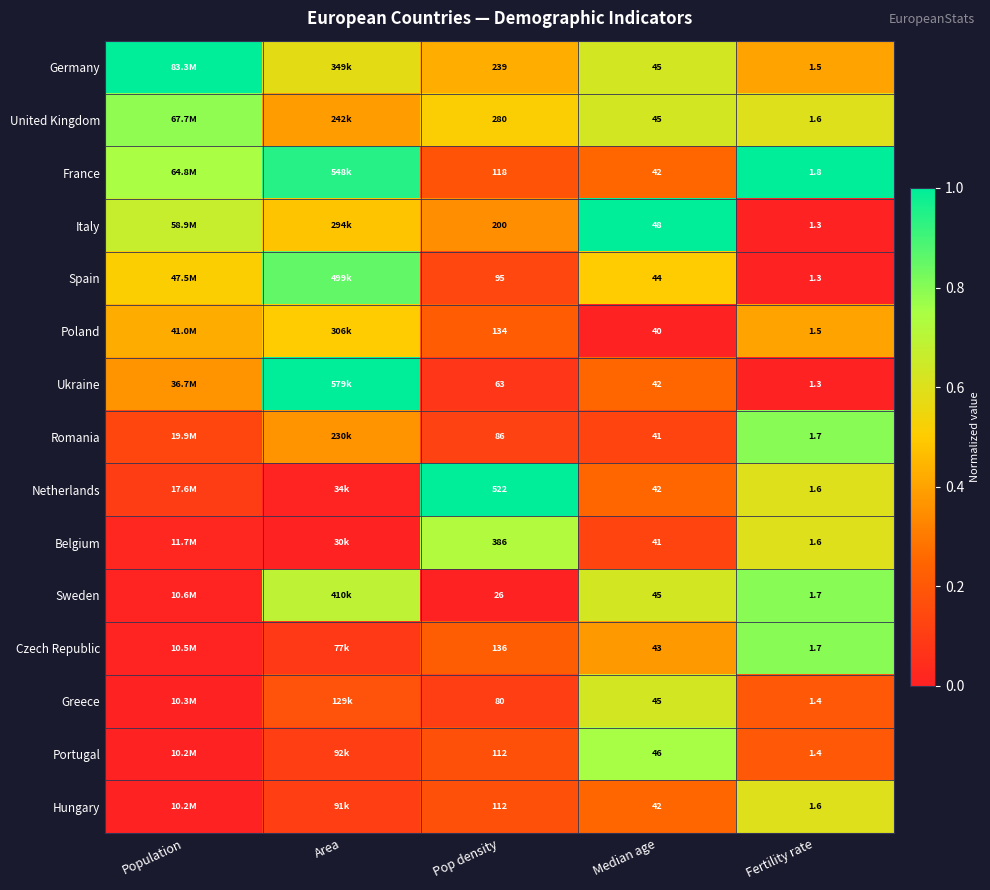

What is the difference between the highest and lowest values at Median age?

8.0